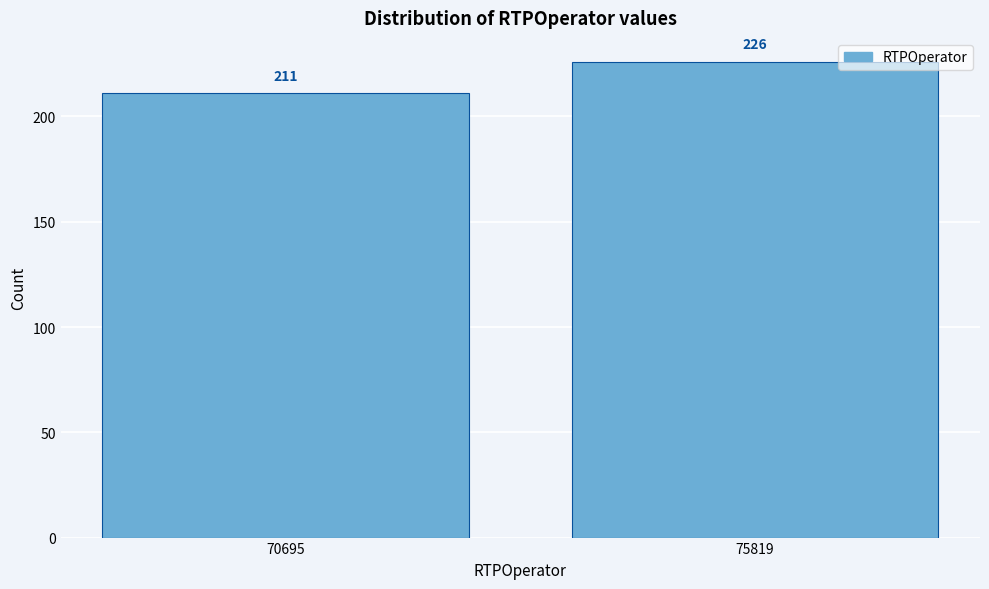

Reading left to right, list all the values displayed in this chart.

211	226